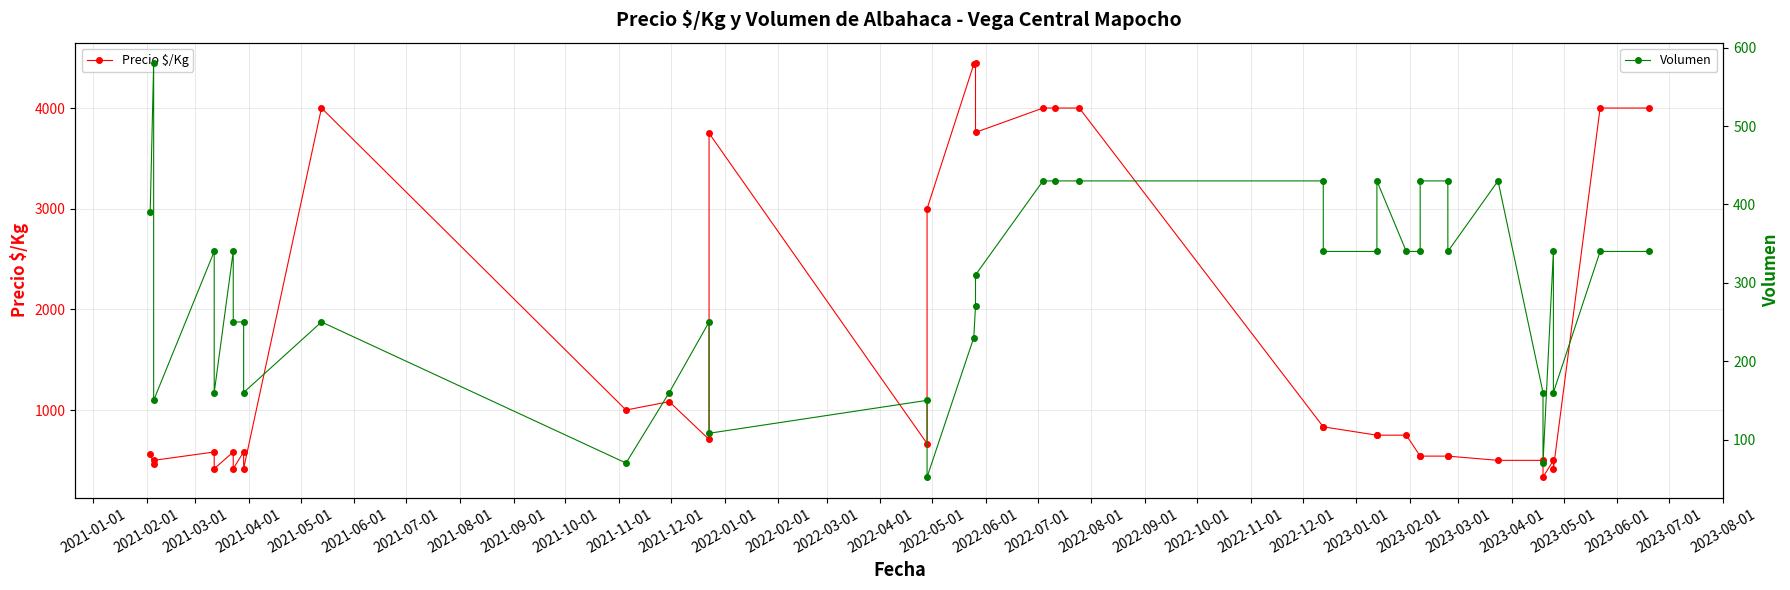

The Precio $/Kg series shows 750 at 2023-02-01. True or false?

True